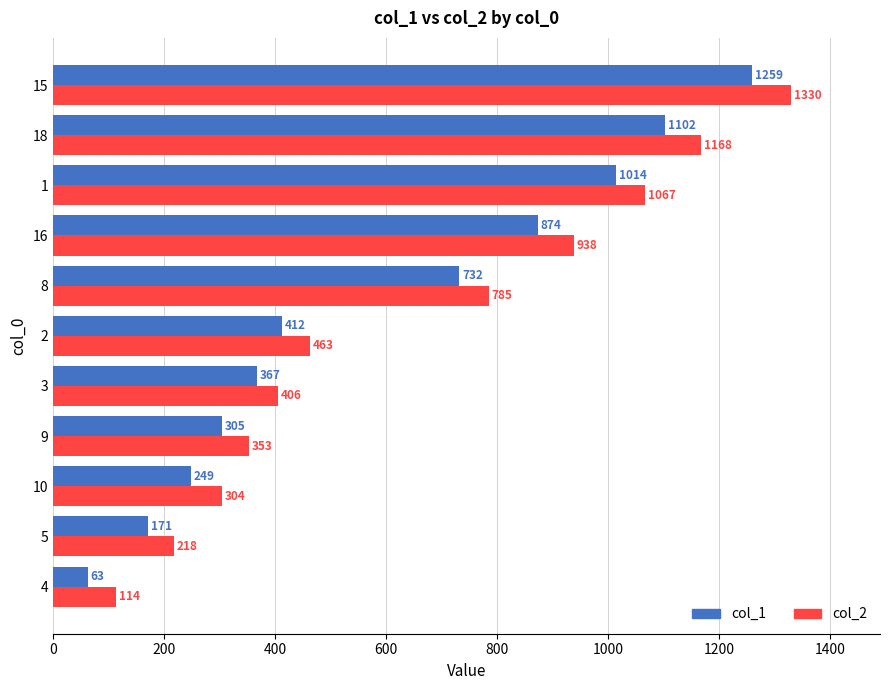

Which category has the highest value in the col_2 series?

15